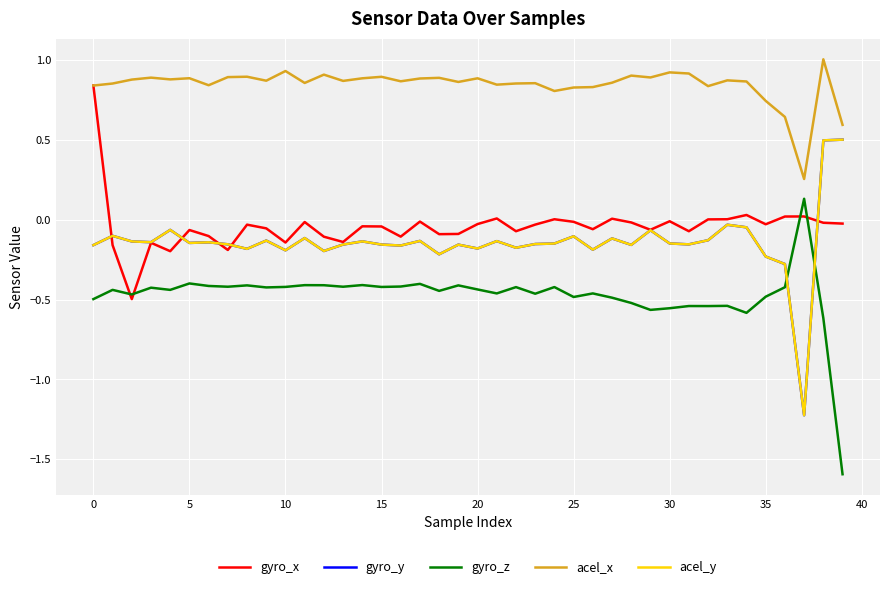

True or false: gyro_x and acel_x cross at least once.

False